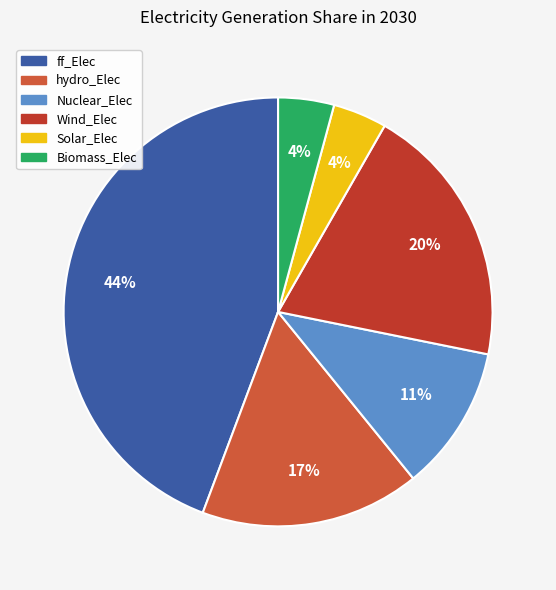

Does ff_Elec represent more than half of the total?

No